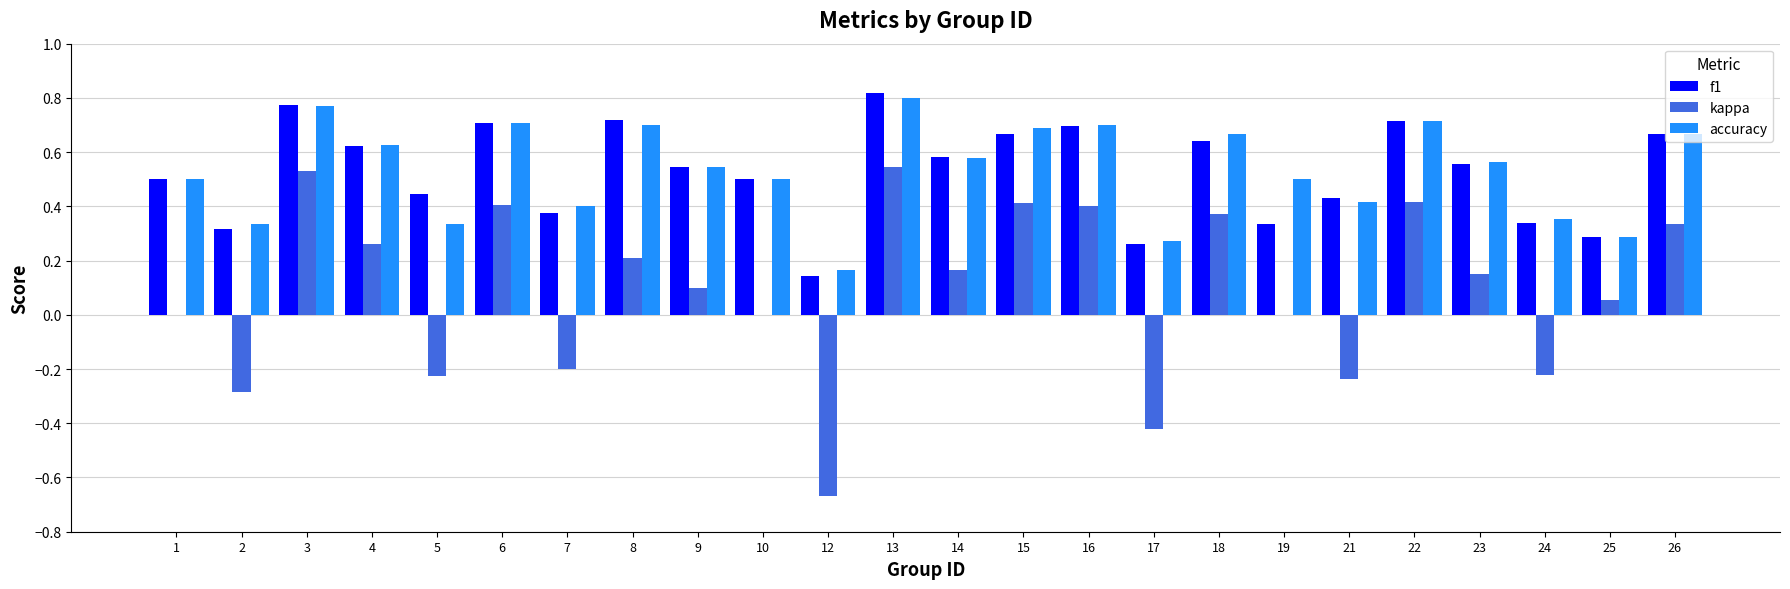

What is the total value across all series at 22?

1.8